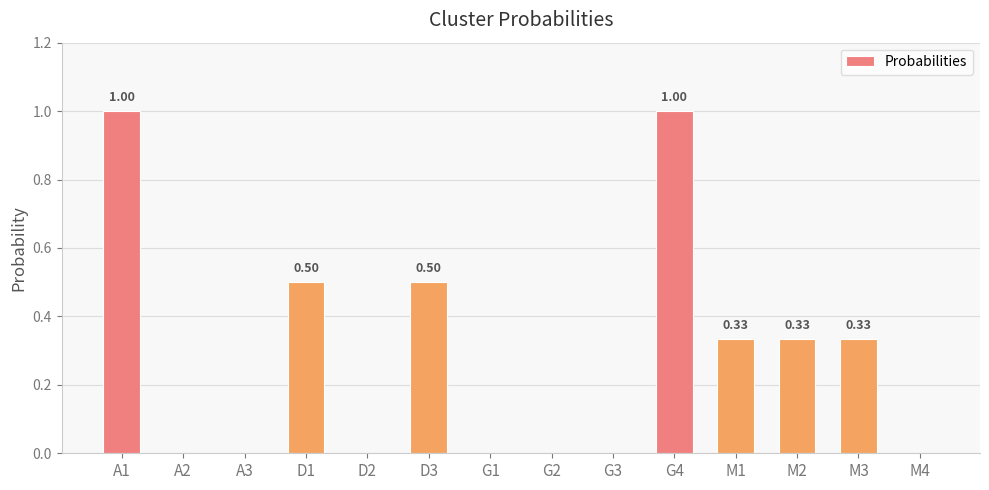

Between D1 and A3, which is larger?

D1